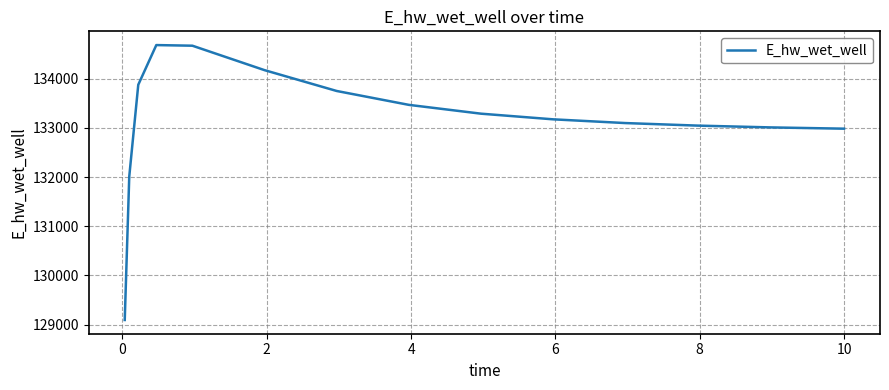

What is the smallest value displayed?

129092.1